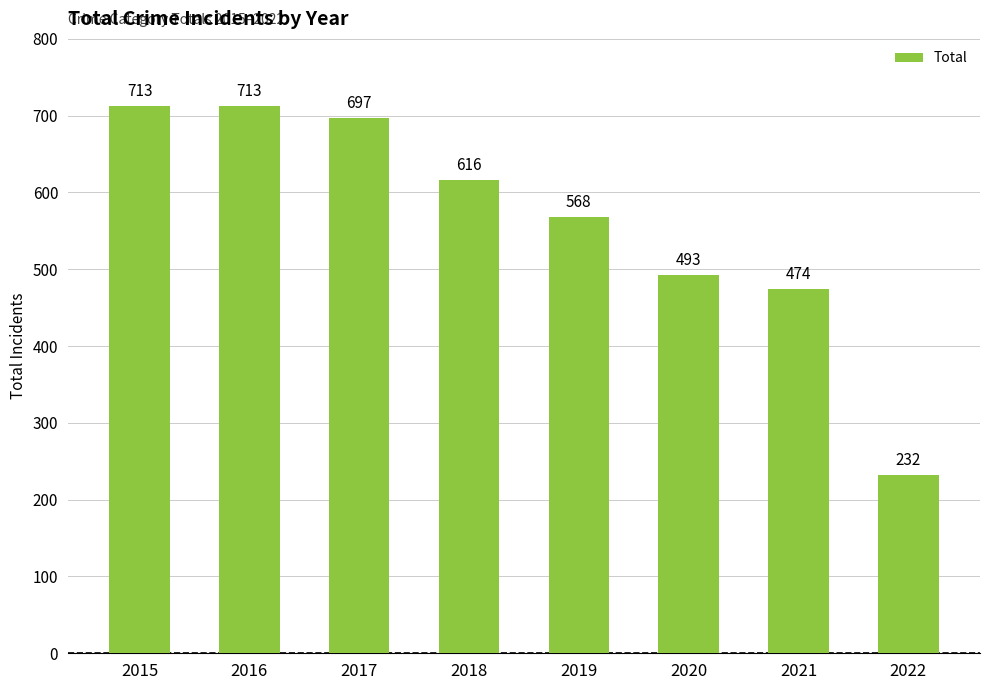

At which category does the chart reach its minimum across all series?

2022